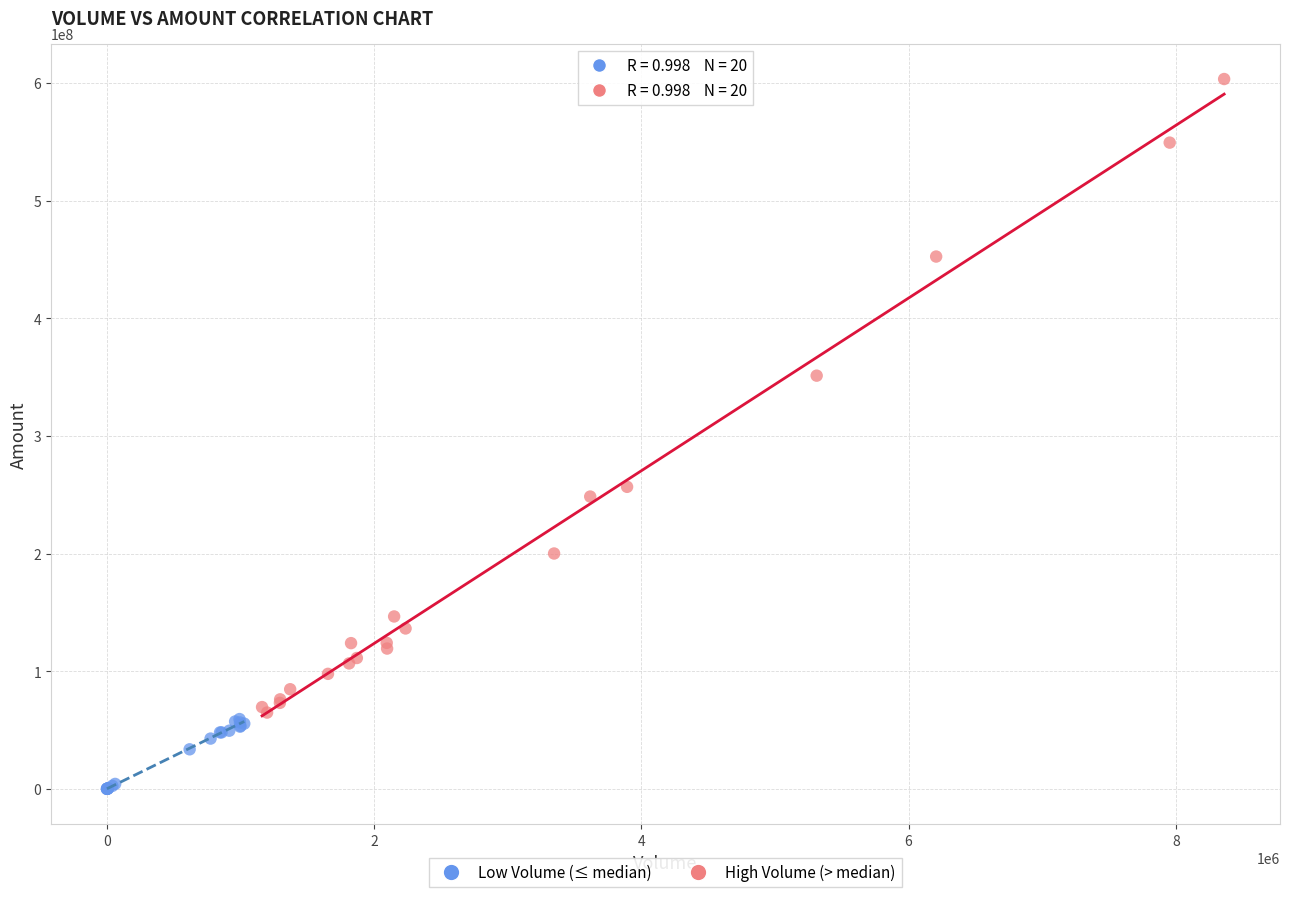

What are all the series names shown in the legend?

Low Volume (≤ median), High Volume (> median)